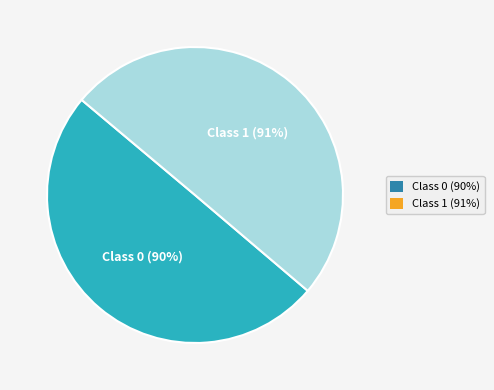

Rank the categories by value from highest to lowest.

1, 0